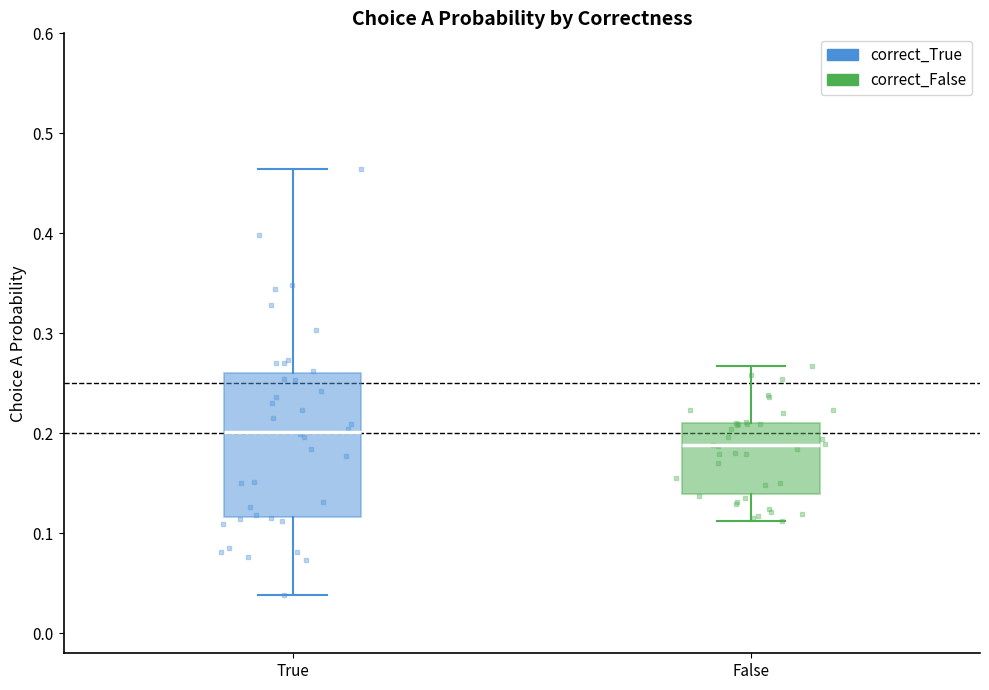

Which box is the tallest, from its lower edge to its upper edge?

True